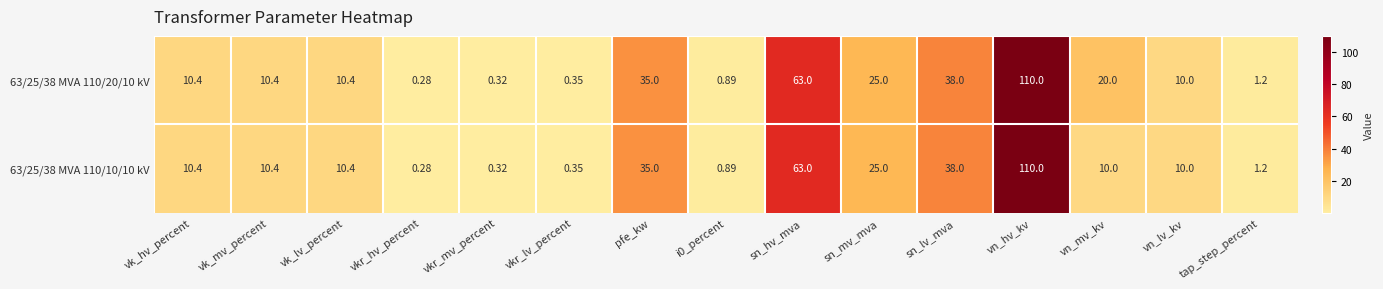

At how many categories does at least one series exceed 18?

6